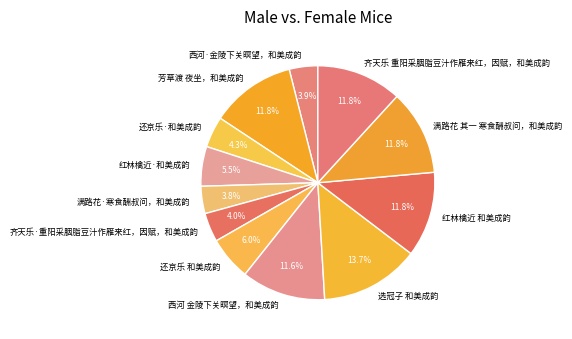

The 满路花·寒食酬叔问，和美成韵 slice represents 4% of the pie. True or false?

True